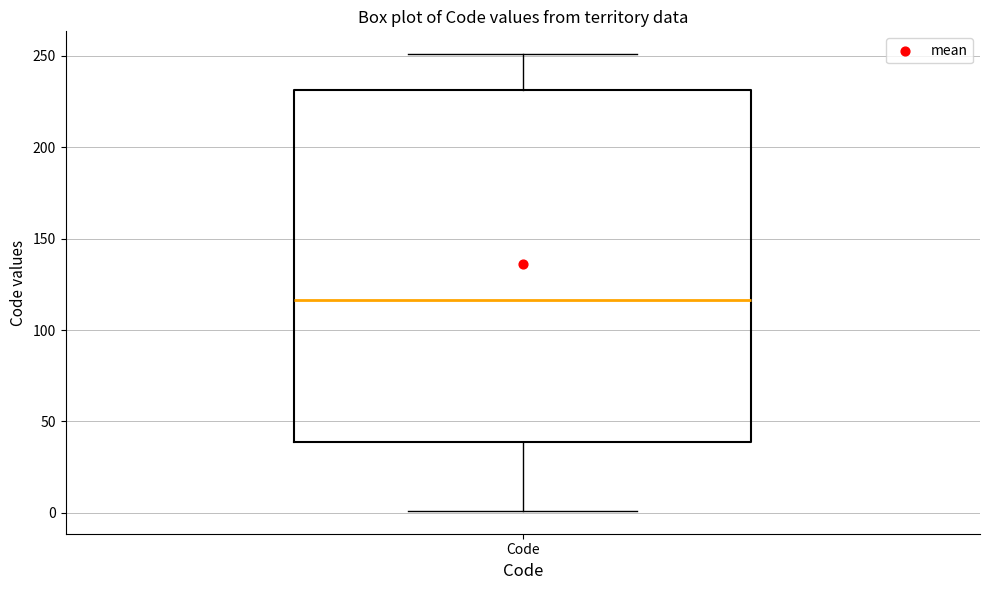

Transcribe this box plot: give where the median line is, the range the box spans, and where the two whiskers end, as read against the y-axis. The values are not printed on the chart, so give them approximately, as read against the axis.

median 115, box 40 to 230, whiskers 0 to 250